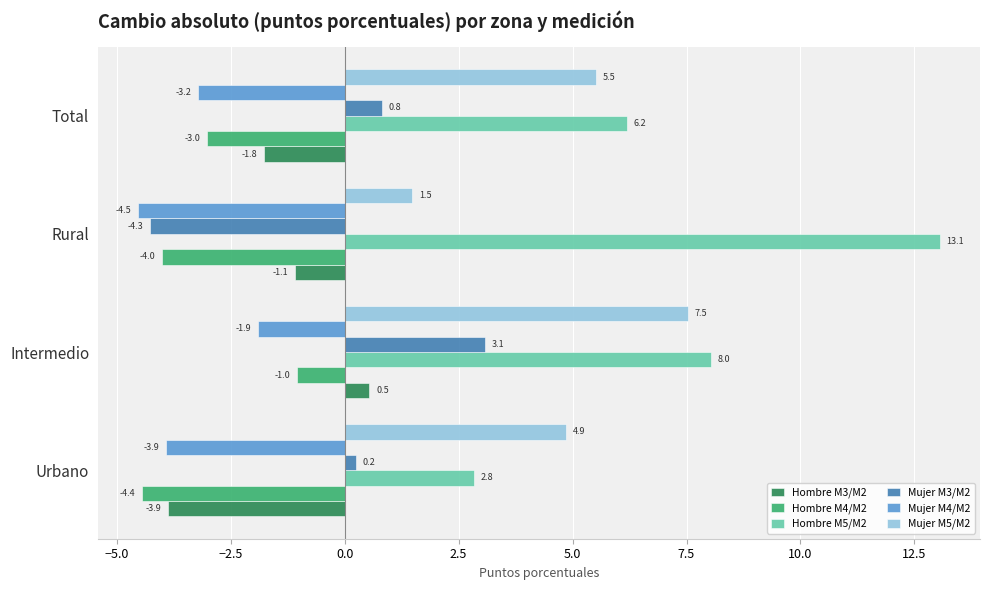

What is the difference between the maximum and minimum values in the Mujer M5/M2 series?

6.0